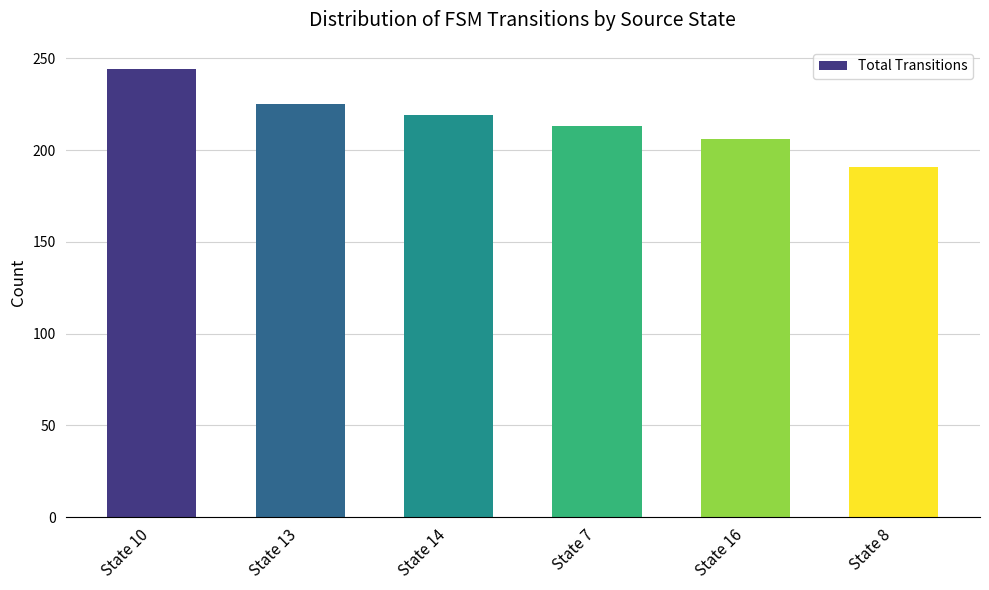

The value at State 16 is 275. True or false?

False